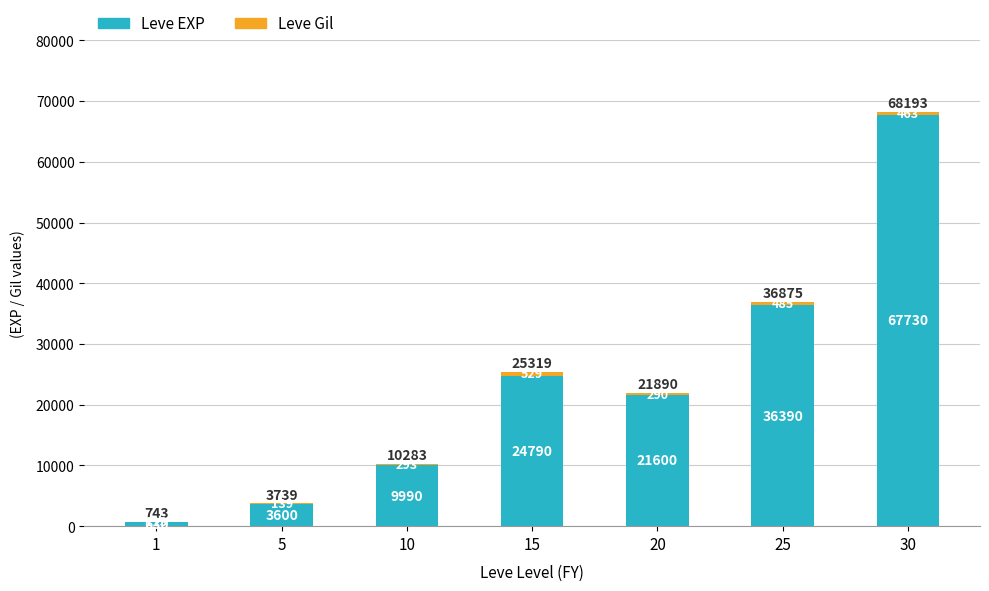

What is the sum of the Leve EXP values at 20 and 5?

25200